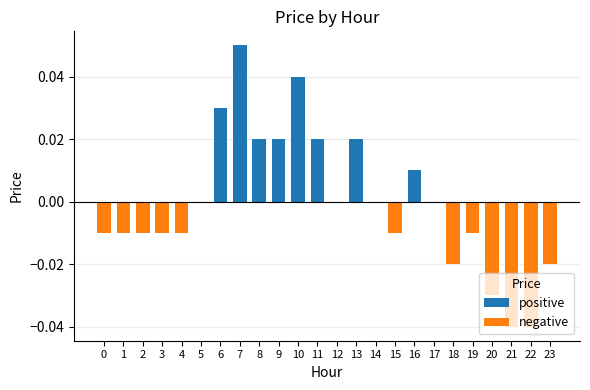

At which category does the chart reach its peak across all series?

7